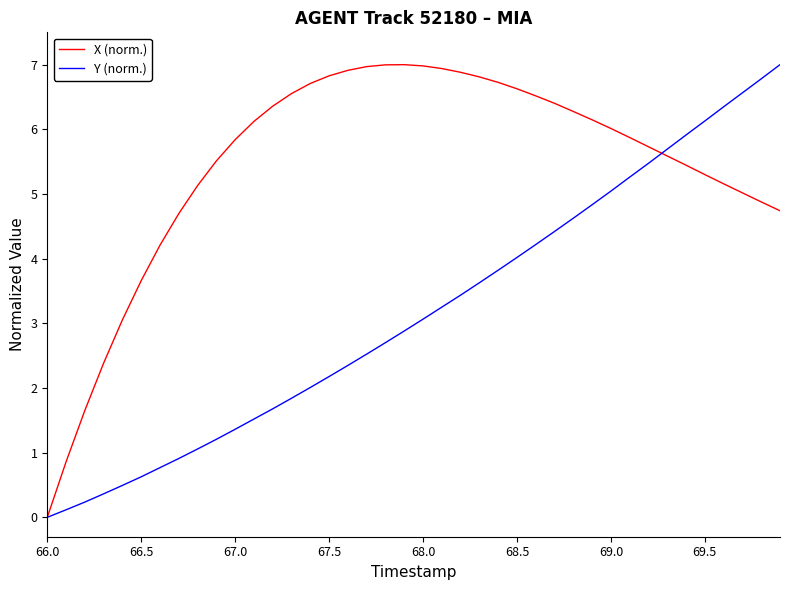

What is the average value of the Y (norm.) series?

3.2